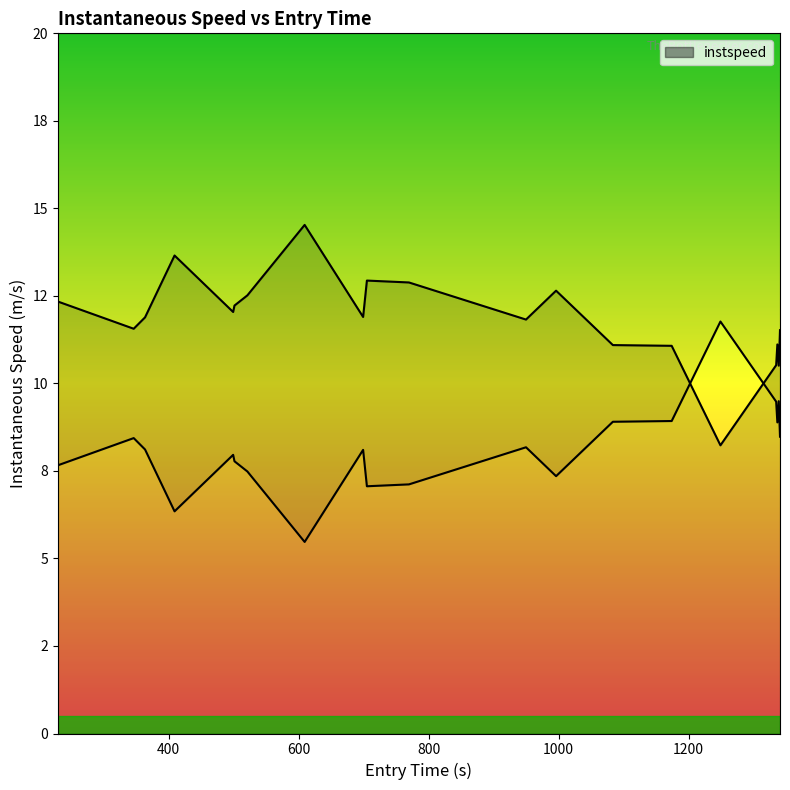

How many lines are shown in the chart?

1